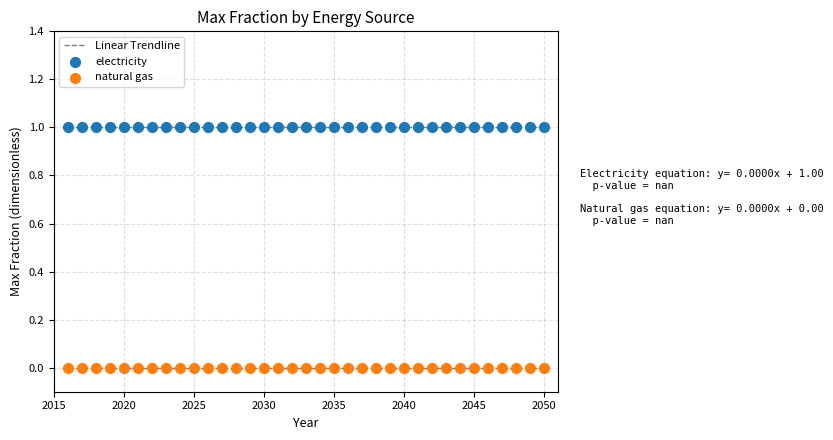

Which series reaches the minimum Y coordinate?

natural gas